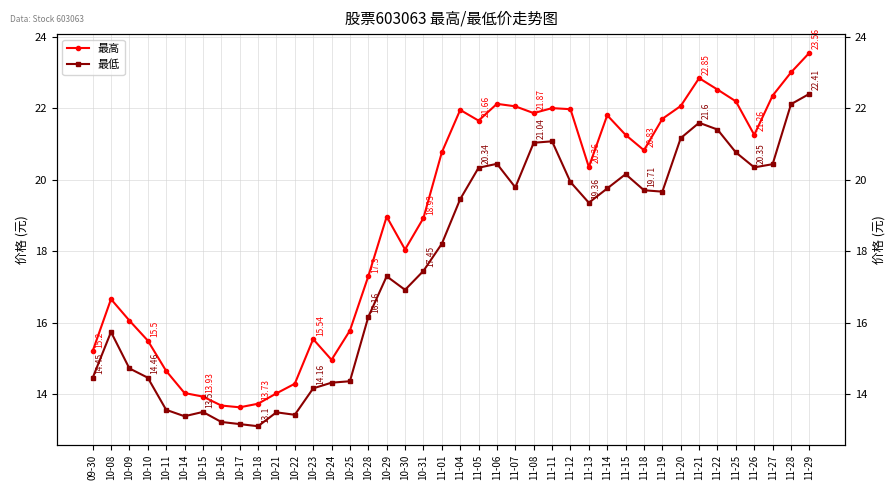

How many lines are shown in the chart?

2